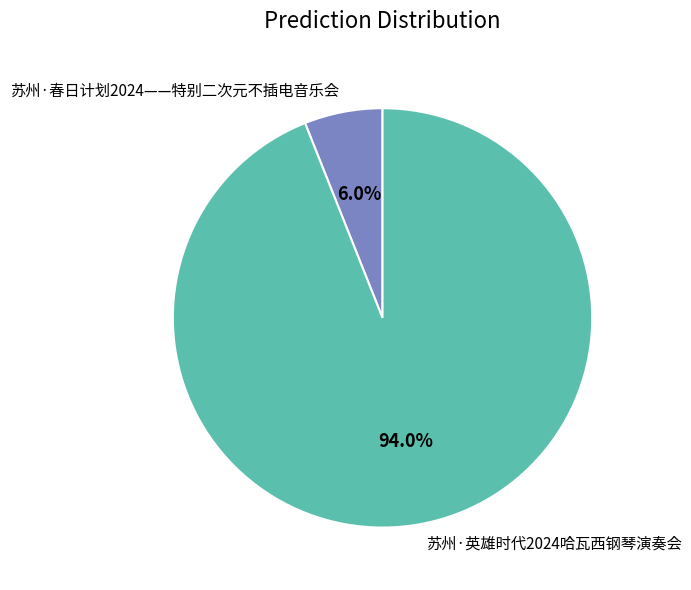

Count the number of slices in the pie.

2